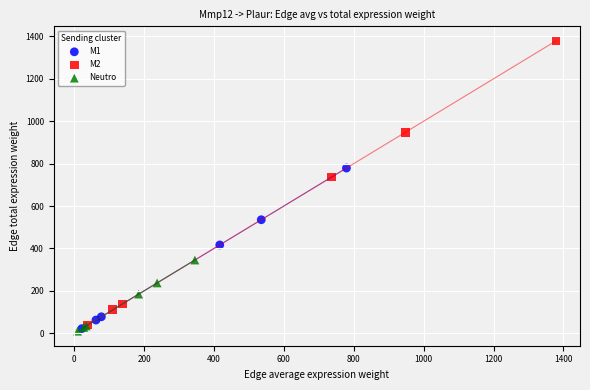

Which series has the widest spread of Y values?

M2